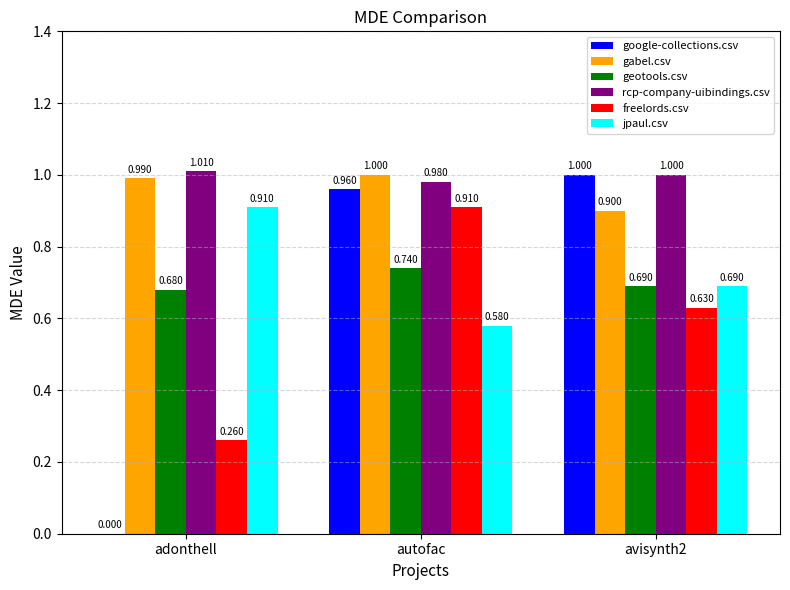

Which category has the highest value across all series?

adonthell